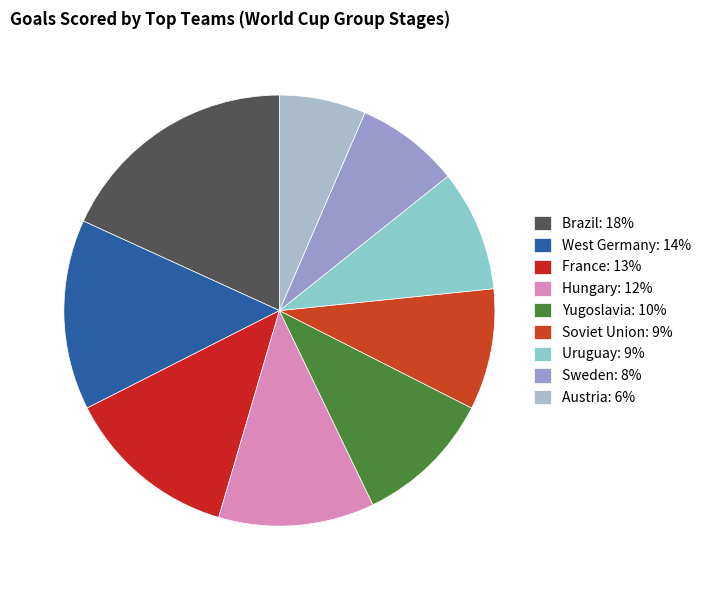

Which category has the biggest portion of the pie?

Brazil